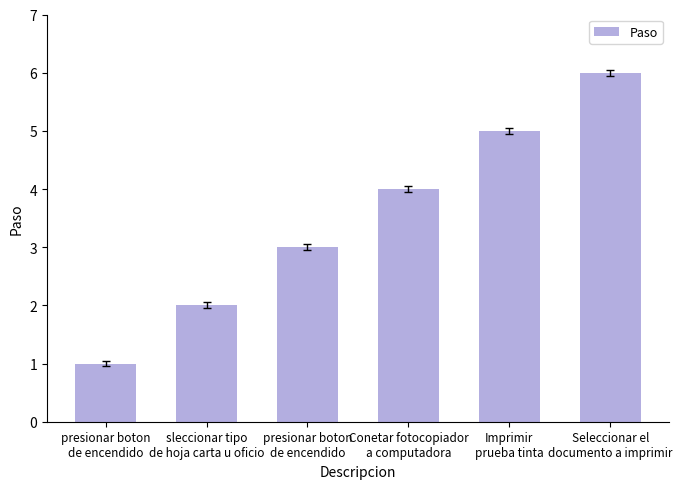

What is the label of the 4th bar from the left?

Conetar fotocopiador
a computadora